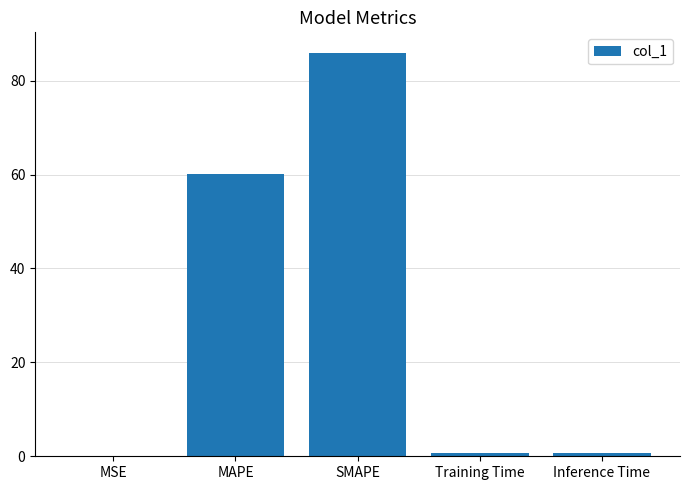

Is it true that the value at Inference Time is 0.8?

True